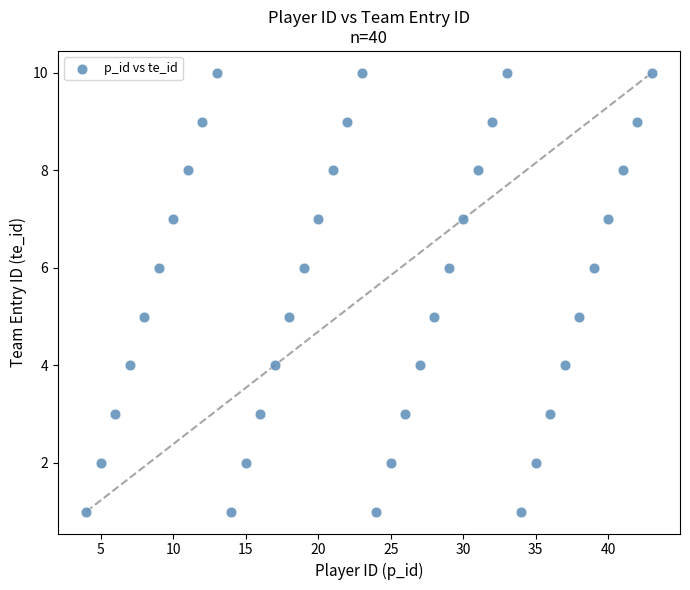

What is the range of X values (max minus min)?

39